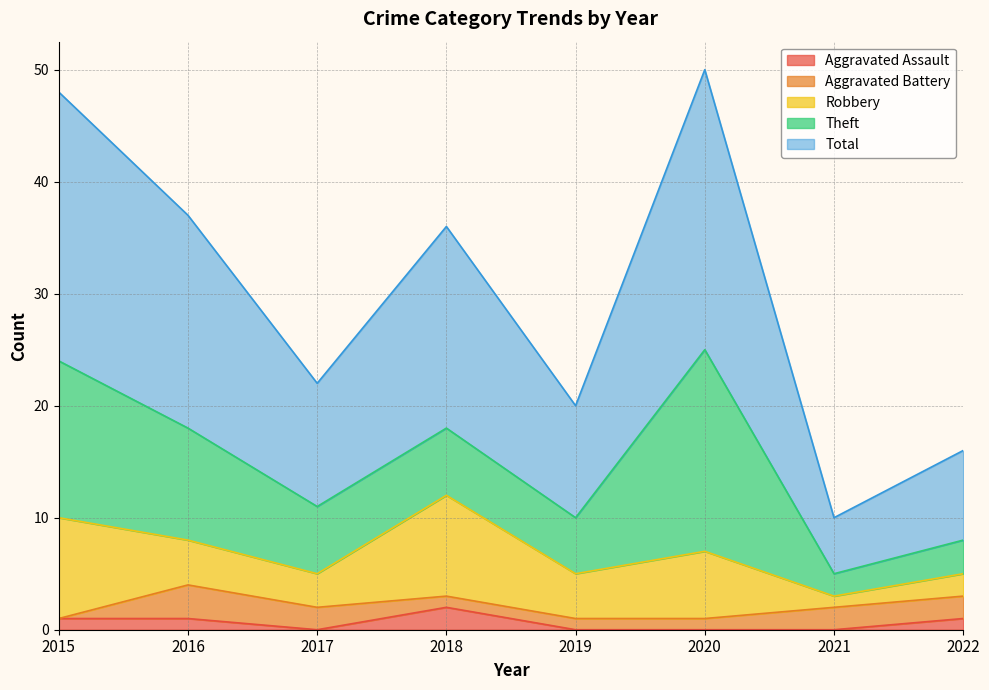

True or false: Total and Theft cross at least once.

False